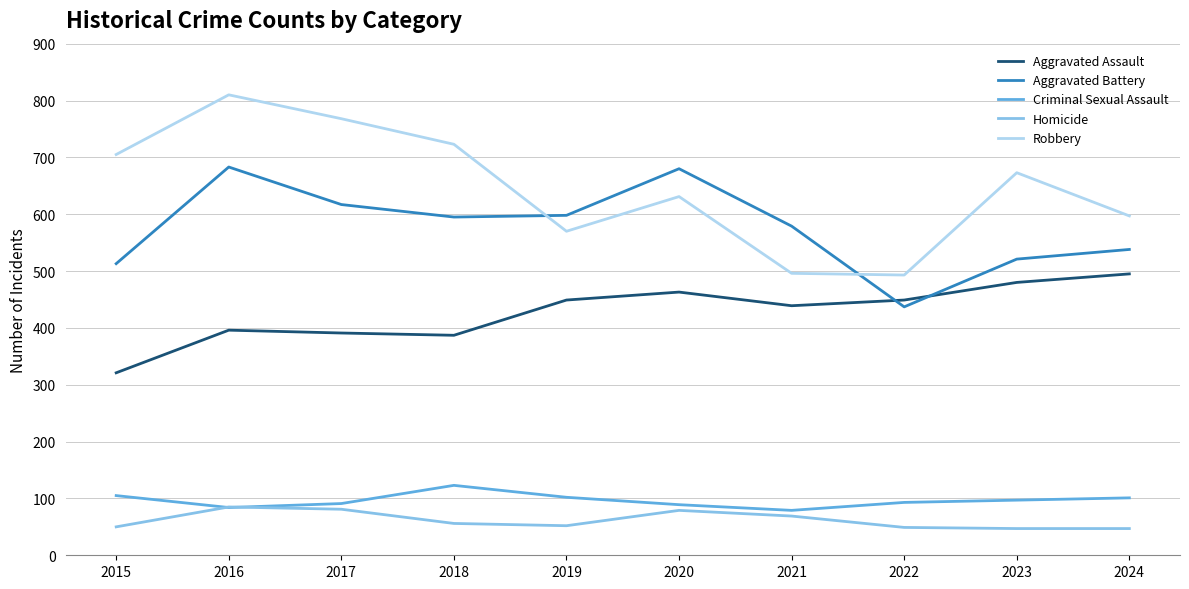

How many lines are shown in the chart?

5